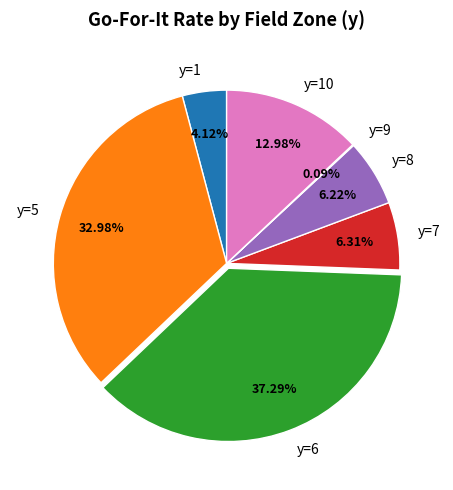

Which category has the biggest portion of the pie?

y=6